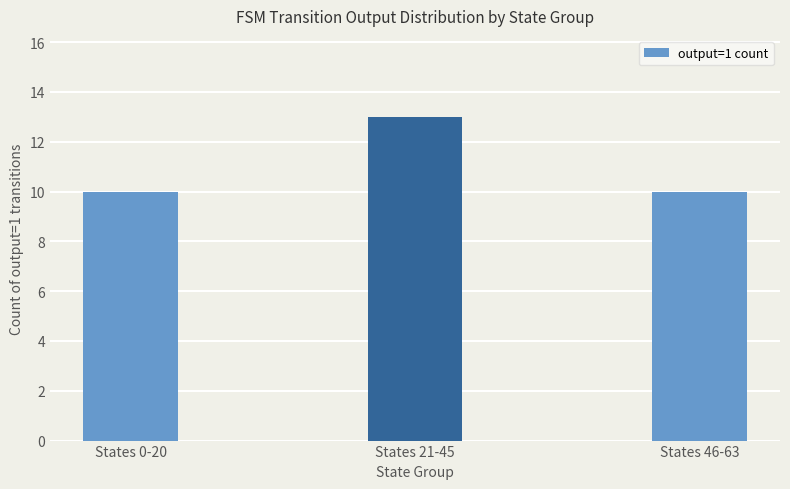

Approximately how many times larger is the value at States 46-63 compared to States 0-20?

1.0